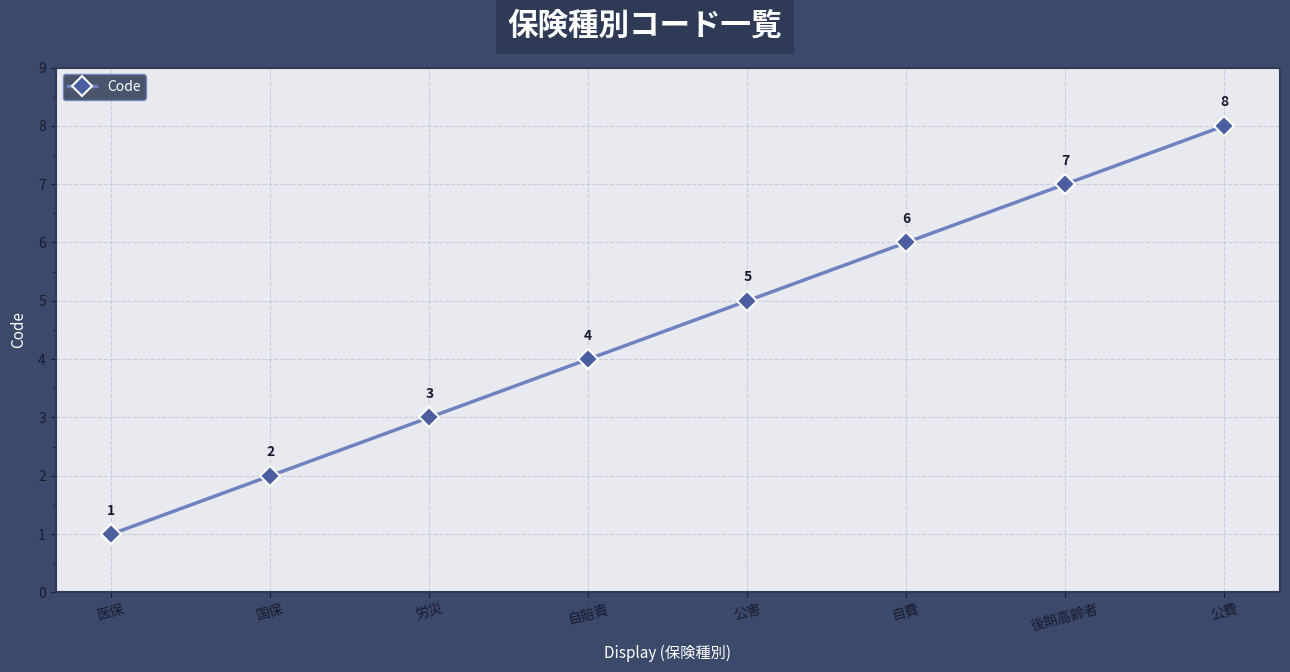

Does the chart have visible grid lines?

Yes